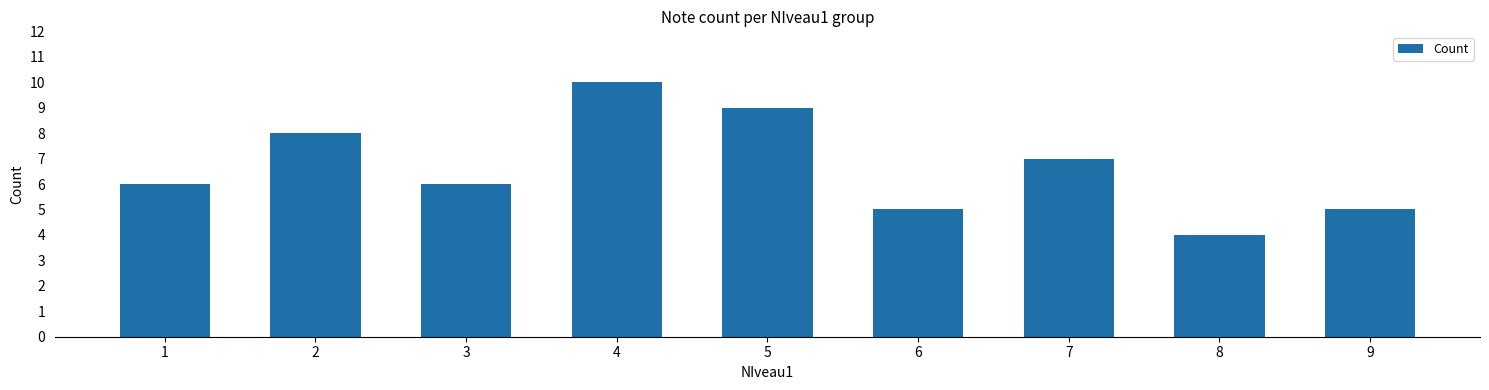

What is the sum of all values?

60